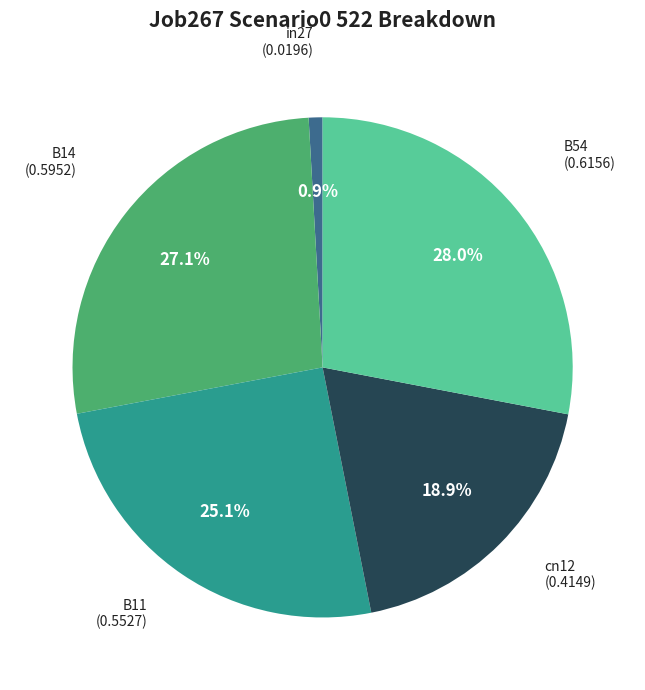

How many segments does this pie chart have?

5